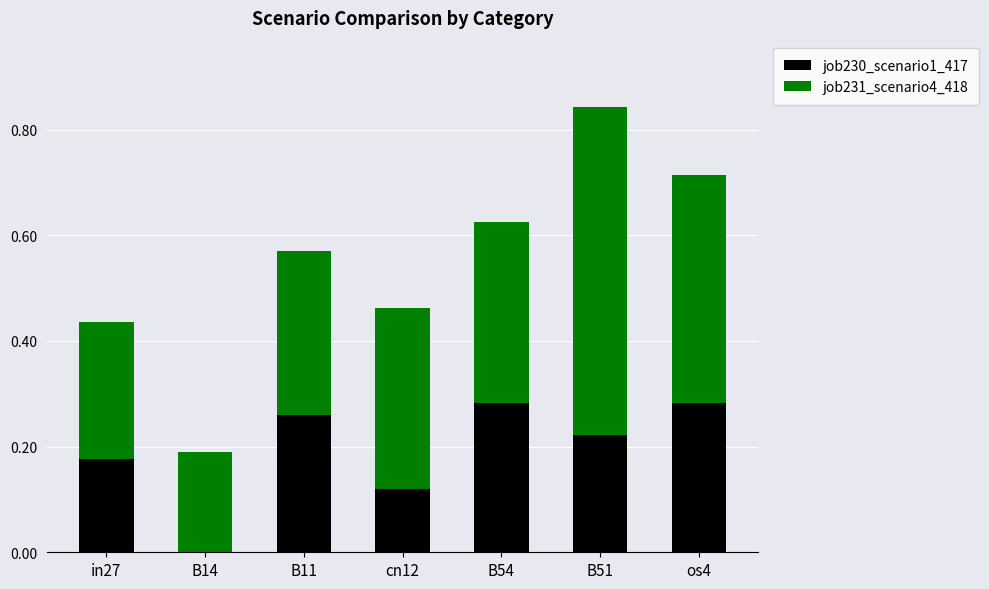

Are the bars grouped side by side (vs. stacked)?

No